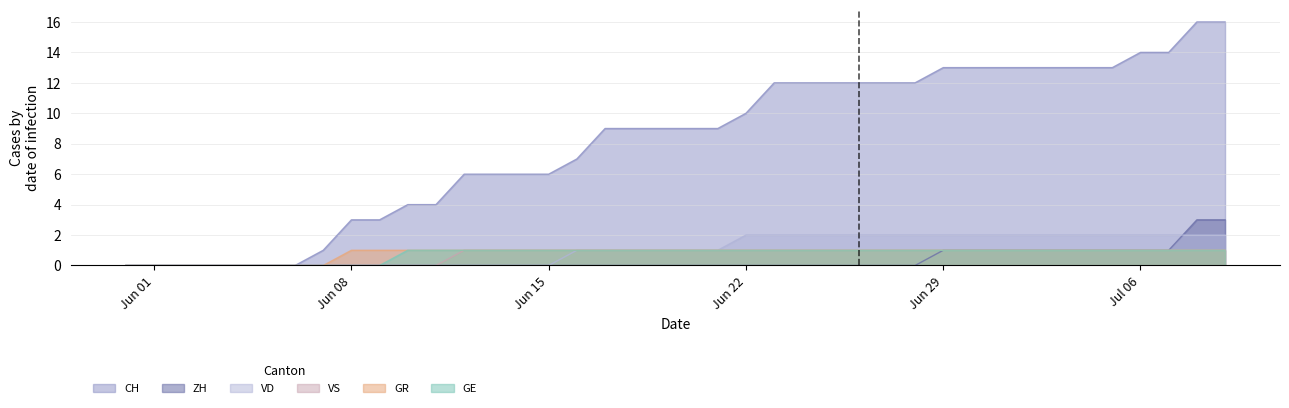

What is the label of the 10th point from the left?

2020-06-09